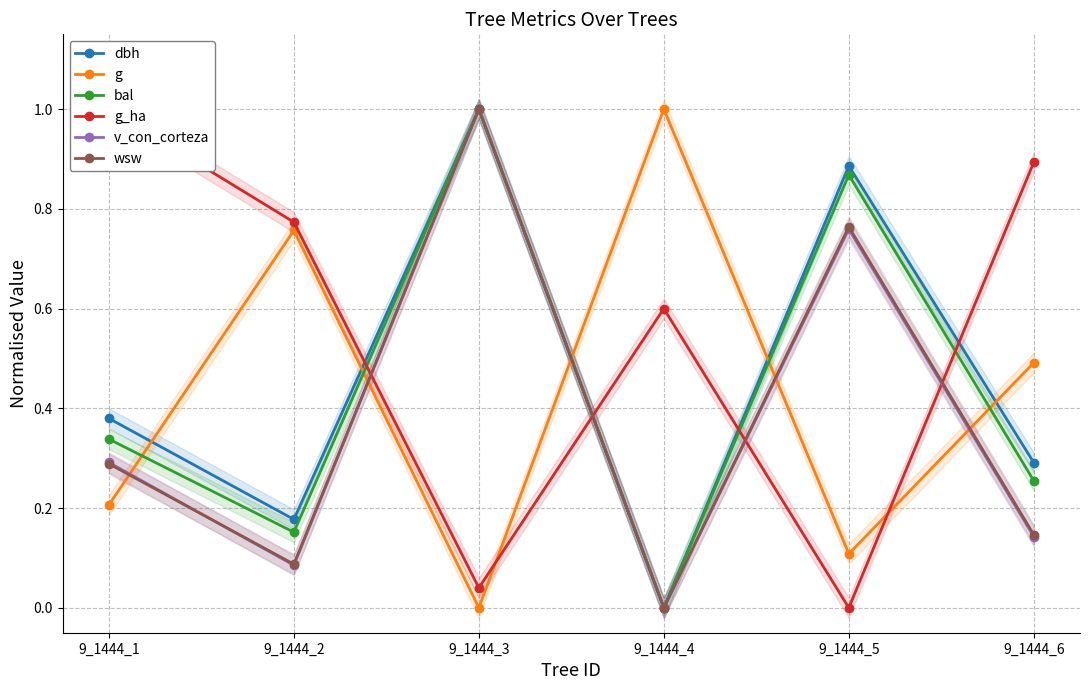

Which has a higher value, 9_1444_3 or 9_1444_5?

9_1444_3